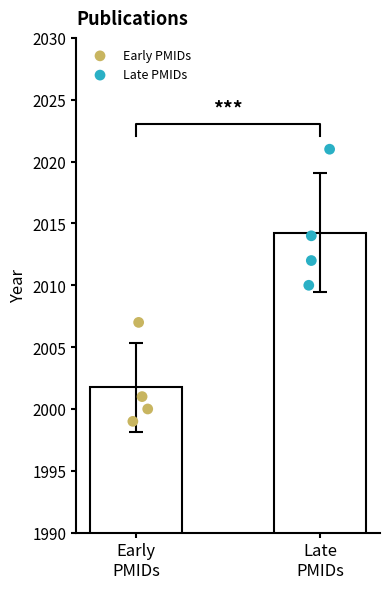

Is the value of Early PMIDs at 3 greater than the value of Late PMIDs at 3?

No